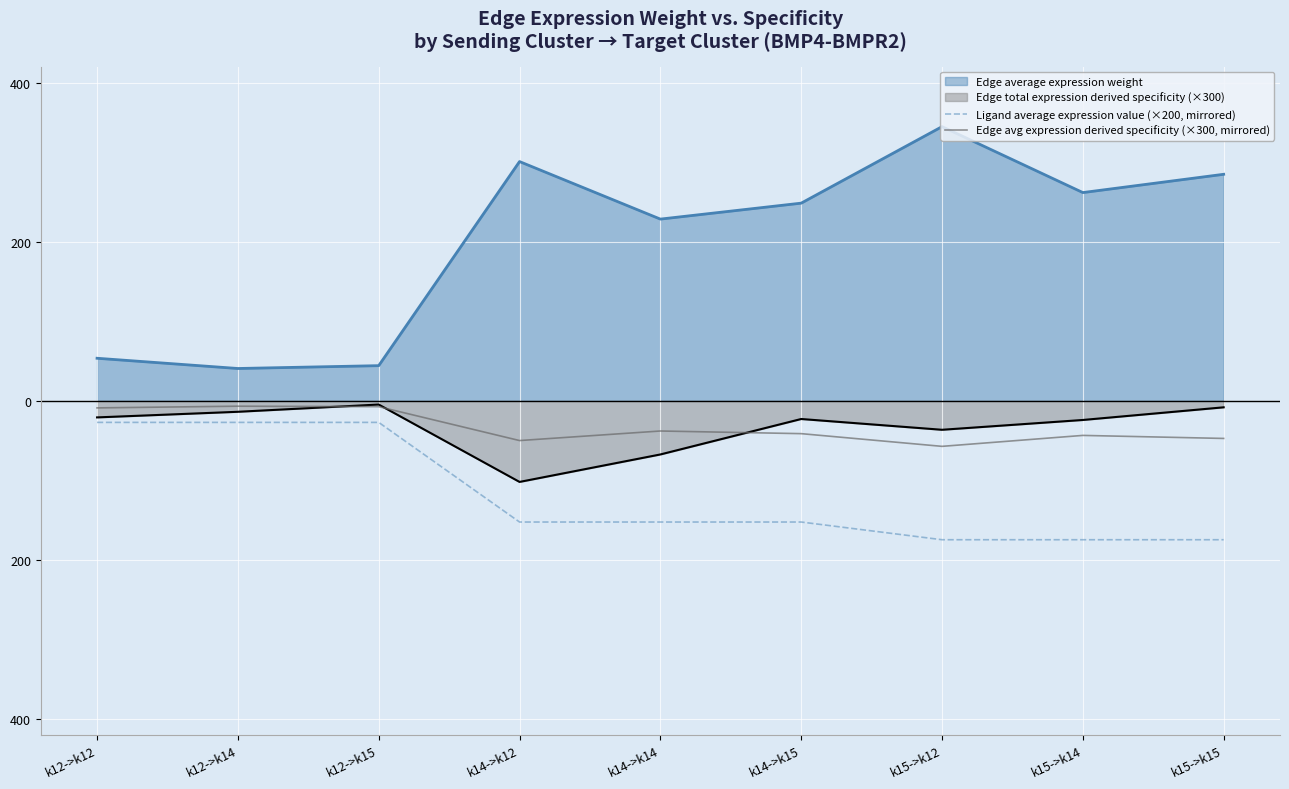

What is the sum of the Edge avg expression derived specificity (×300, mirrored) values at k12->k12 and k12->k15?

-16.2